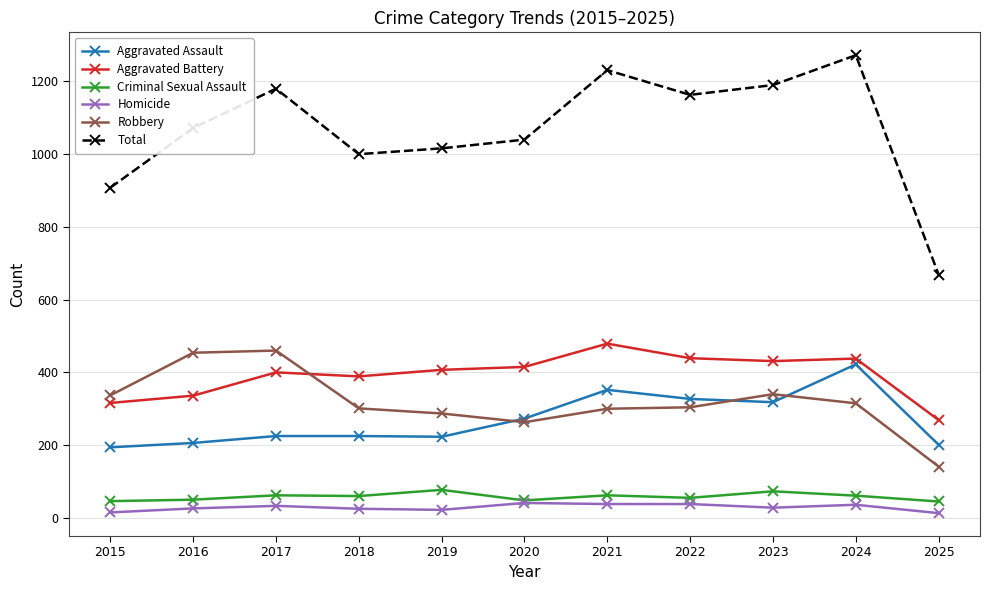

How many values in the Criminal Sexual Assault series are below 60?

5